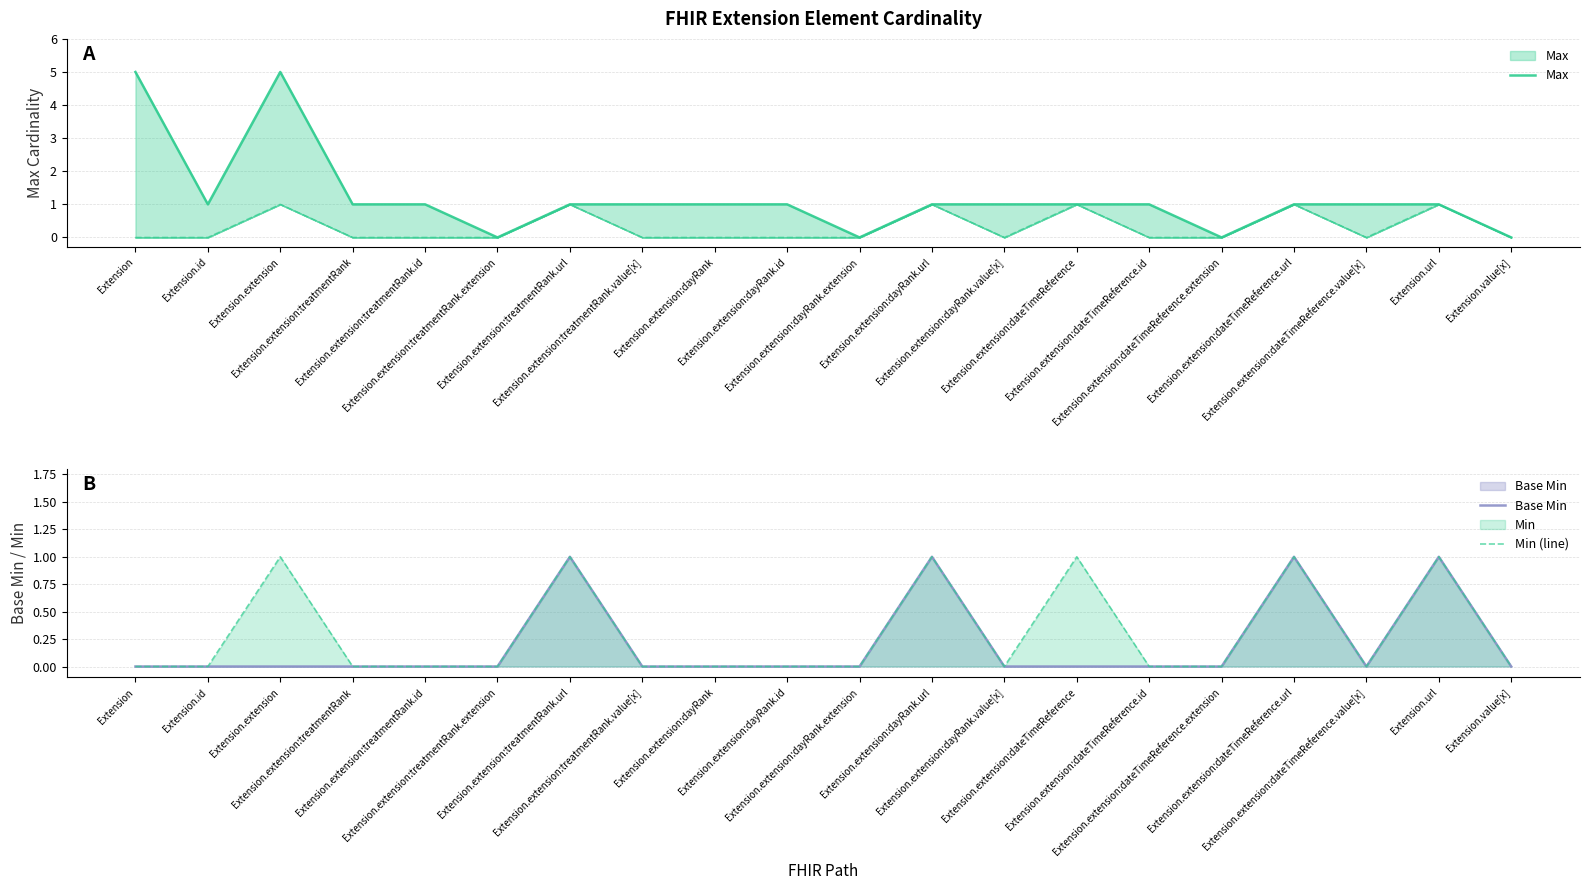

What are all the series names shown in the legend?

Max, Base Min, Min (line)